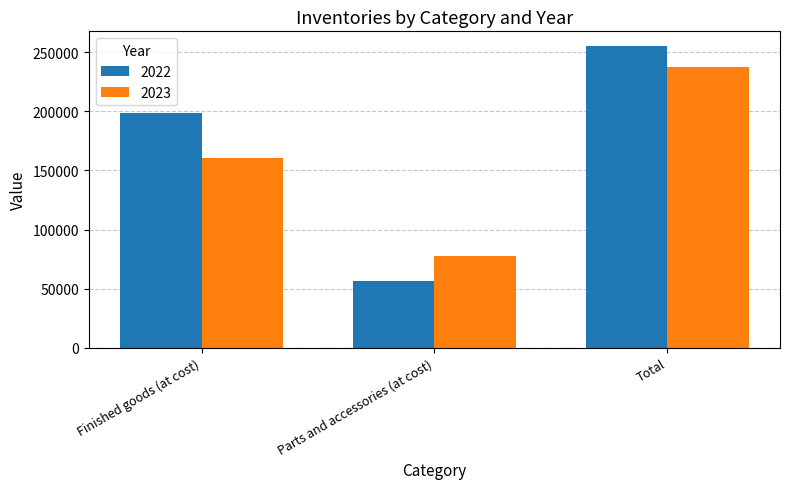

Rank the categories by 2022 value from highest to lowest.

Total, Finished goods (at cost), Parts and accessories (at cost)